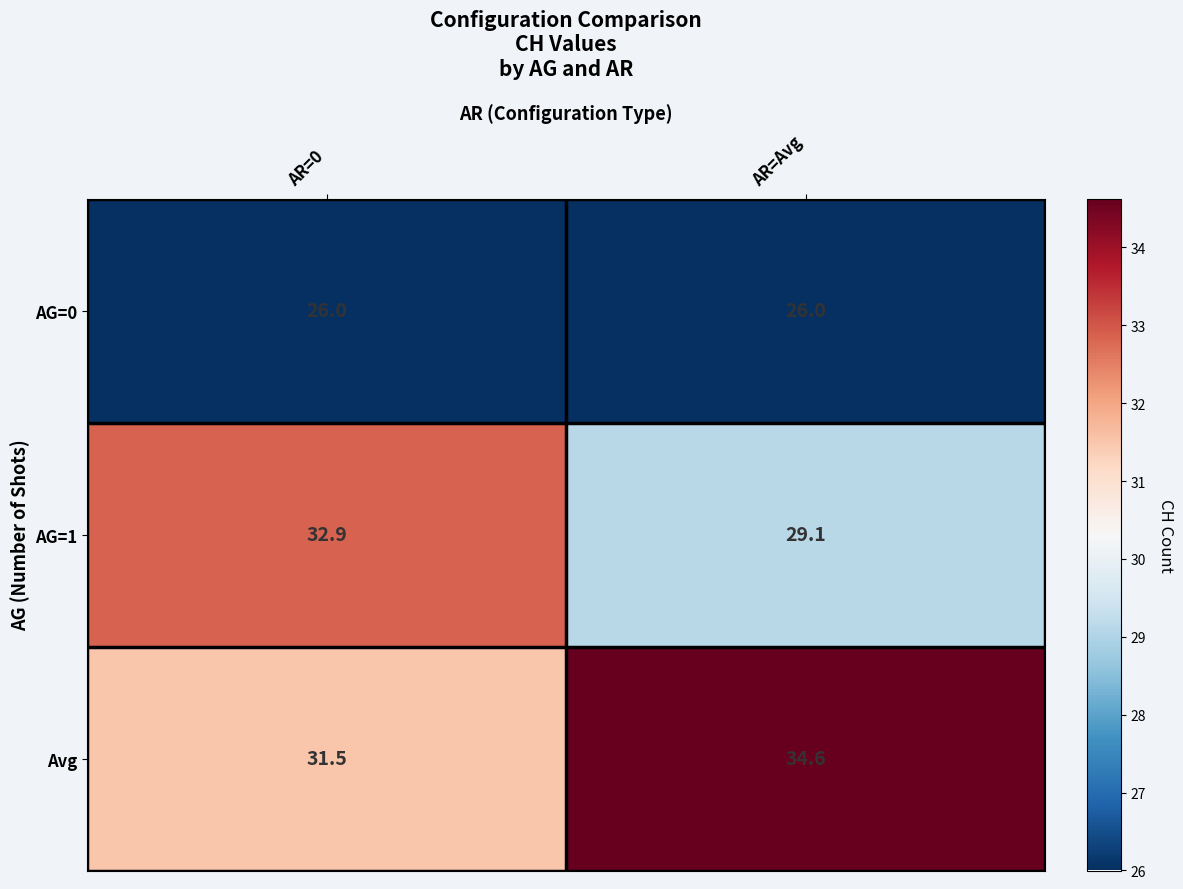

Rank the series at AR=Avg from lowest to highest value.

AG=0, AG=1, Avg